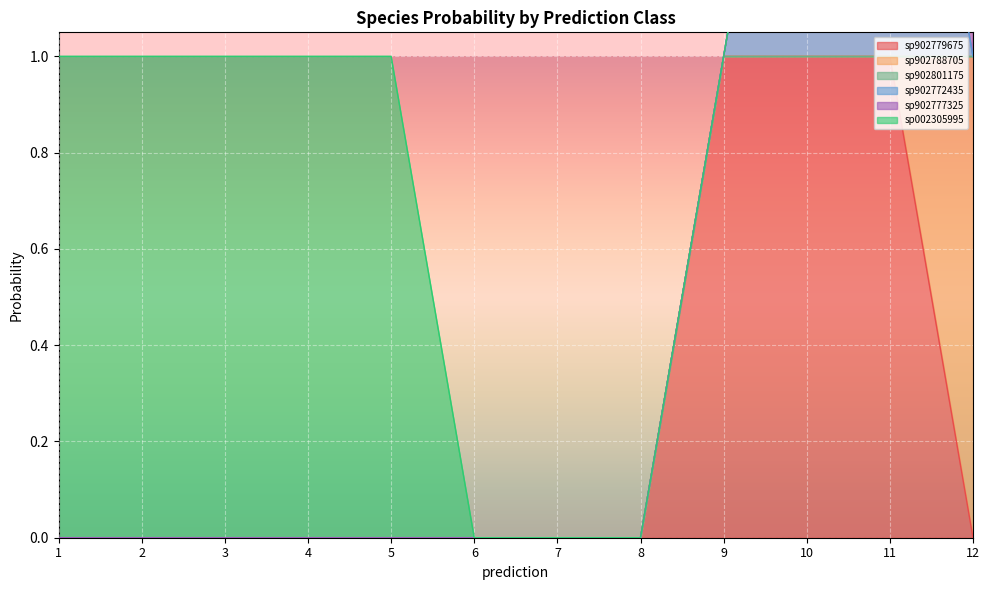

At which category is the sum across all series the highest?

12